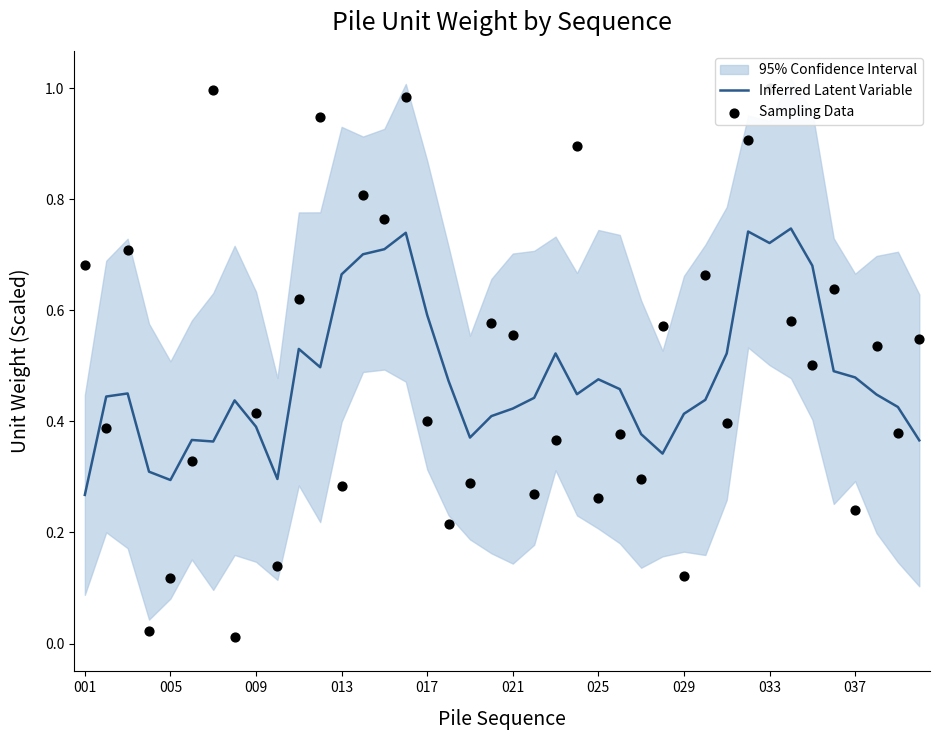

Is it true that Inferred Latent Variable equals 0.1 at 025?

False